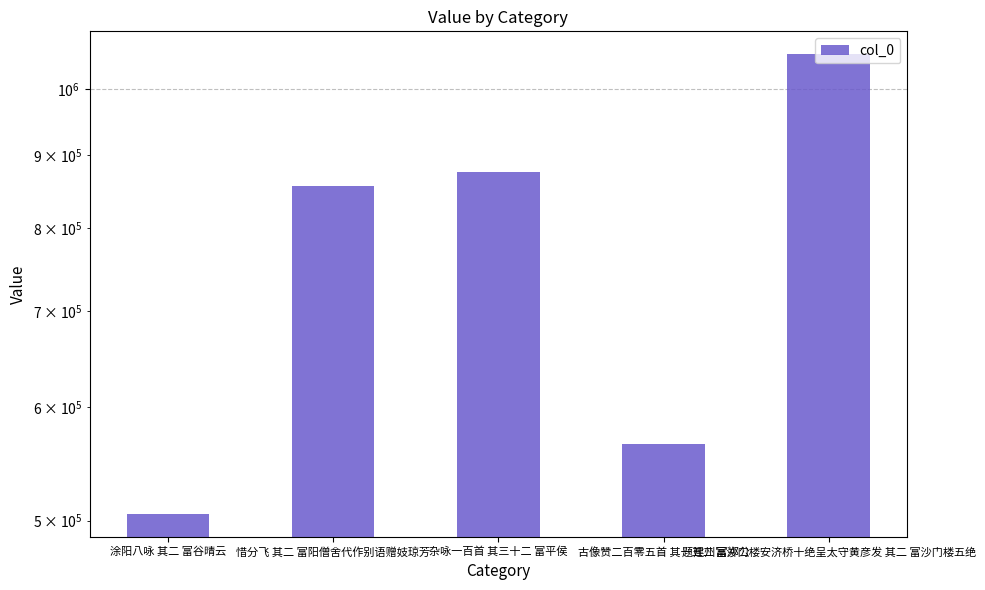

Does the chart contain any negative values?

No